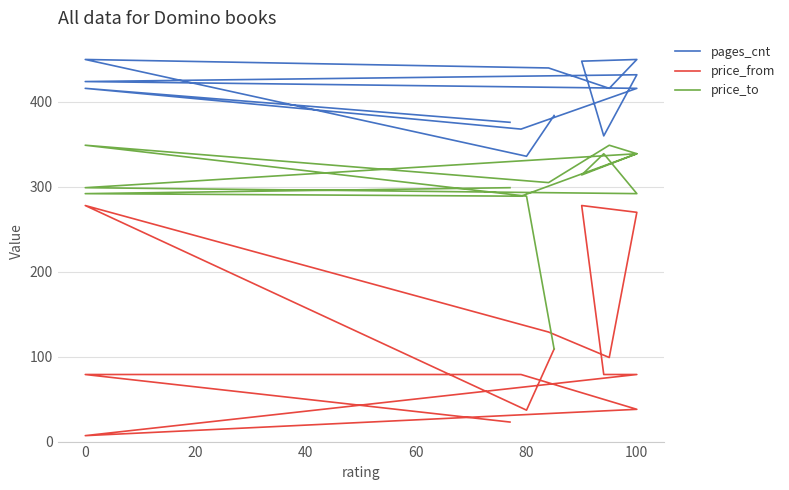

What is the approximate value of price_from at 100, to the nearest 10?

270